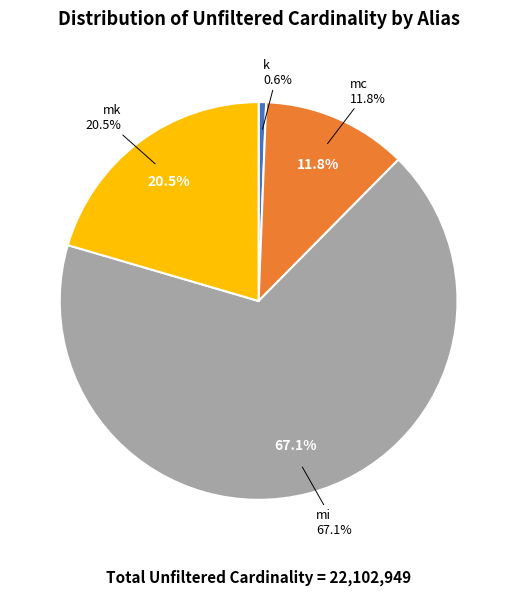

Which category accounts for the majority?

mi